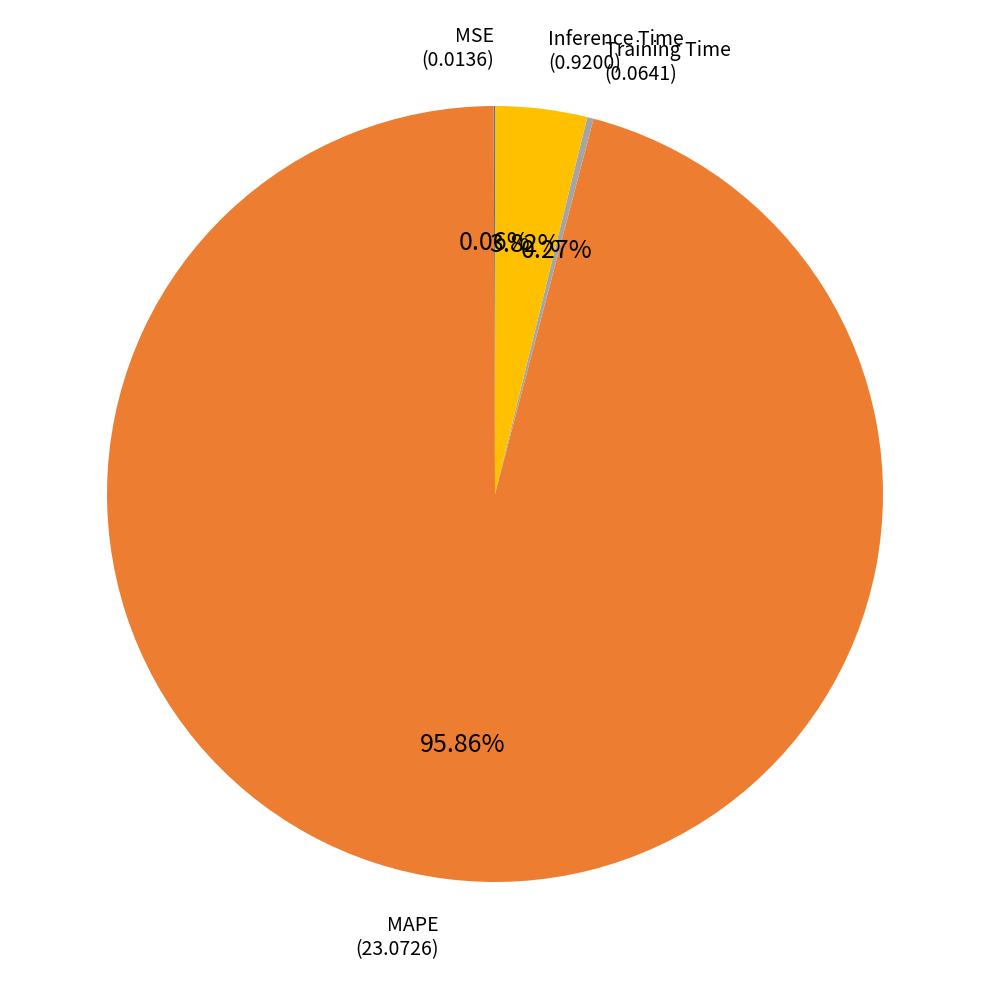

Does Inference Time account for over 50% of the chart?

No